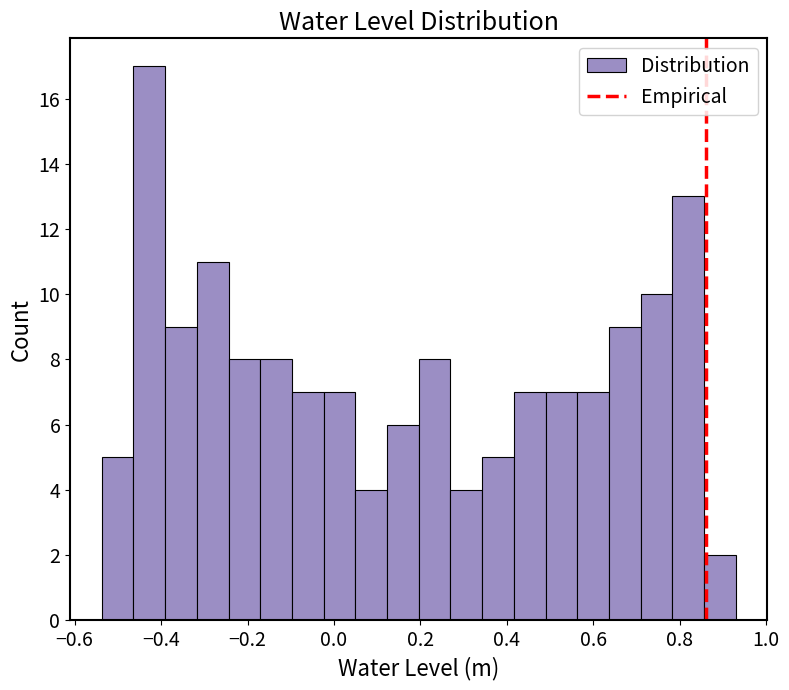

Around what value on the x-axis is the tallest bar? Give the approximate position of its centre, as read against the axis.

-0.42